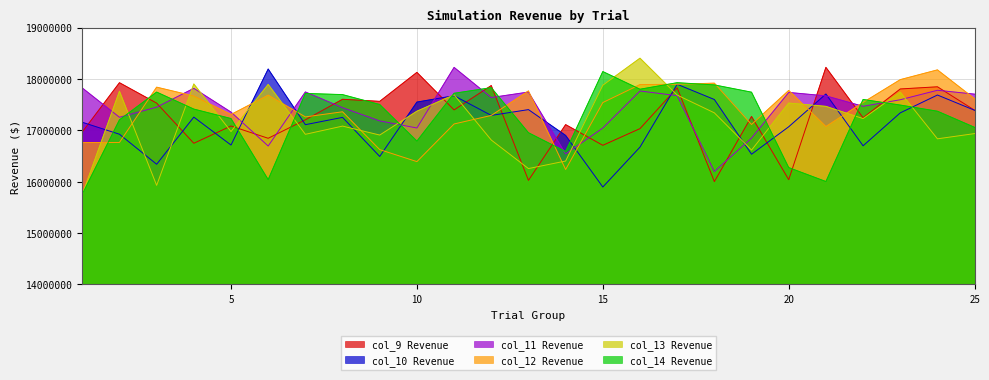

Rank the categories by col_9 value from highest to lowest.

21, 10, 2, 12, 24, 17, 23, 8, 9, 3, 11, 25, 19, 22, 7, 14, 5, 16, 1, 6, 4, 15, 20, 13, 18